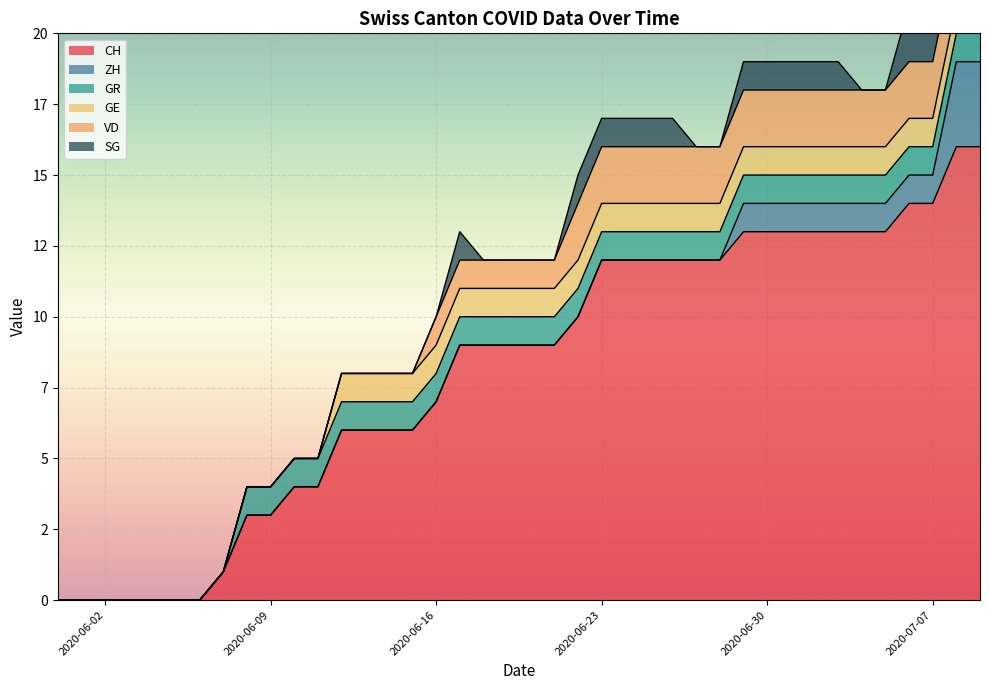

What are all the series names shown in the legend?

CH, ZH, GR, GE, VD, SG